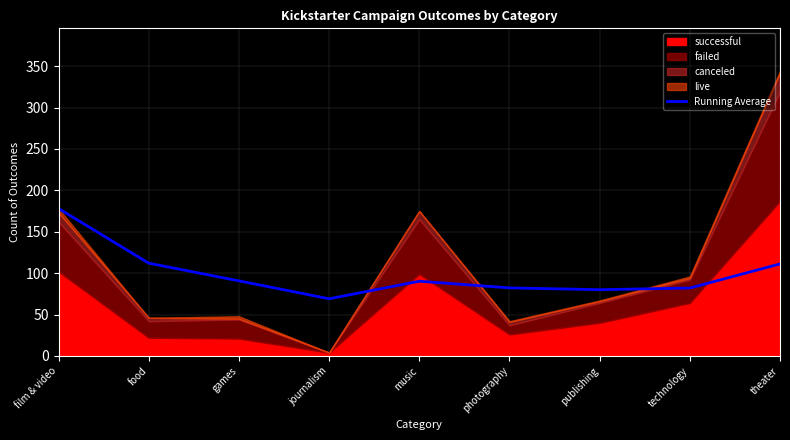

Reading right to left, extract all data points from this chart.

theater=111.1	technology=82.0	publishing=80.0	photography=82.2	music=90.2	journalism=69.0	games=90.7	food=112.0	film & video=178.0